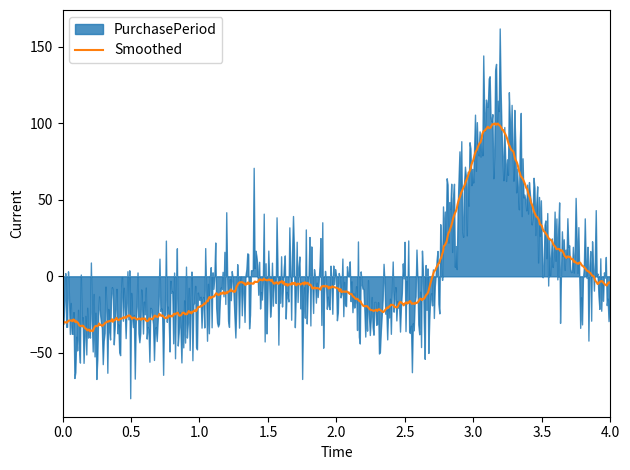

What is the maximum value for Smoothed?

100.0